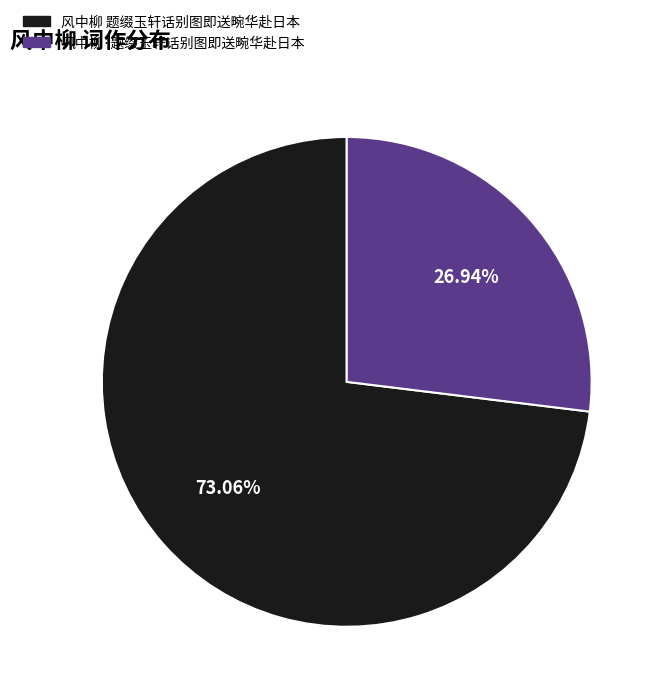

To the nearest percent, what is the difference between the 风中柳 题缀玉轩话别图即送畹华赴日本 and 风中柳·题缀玉轩话别图即送畹华赴日本 slice percentages?

46%